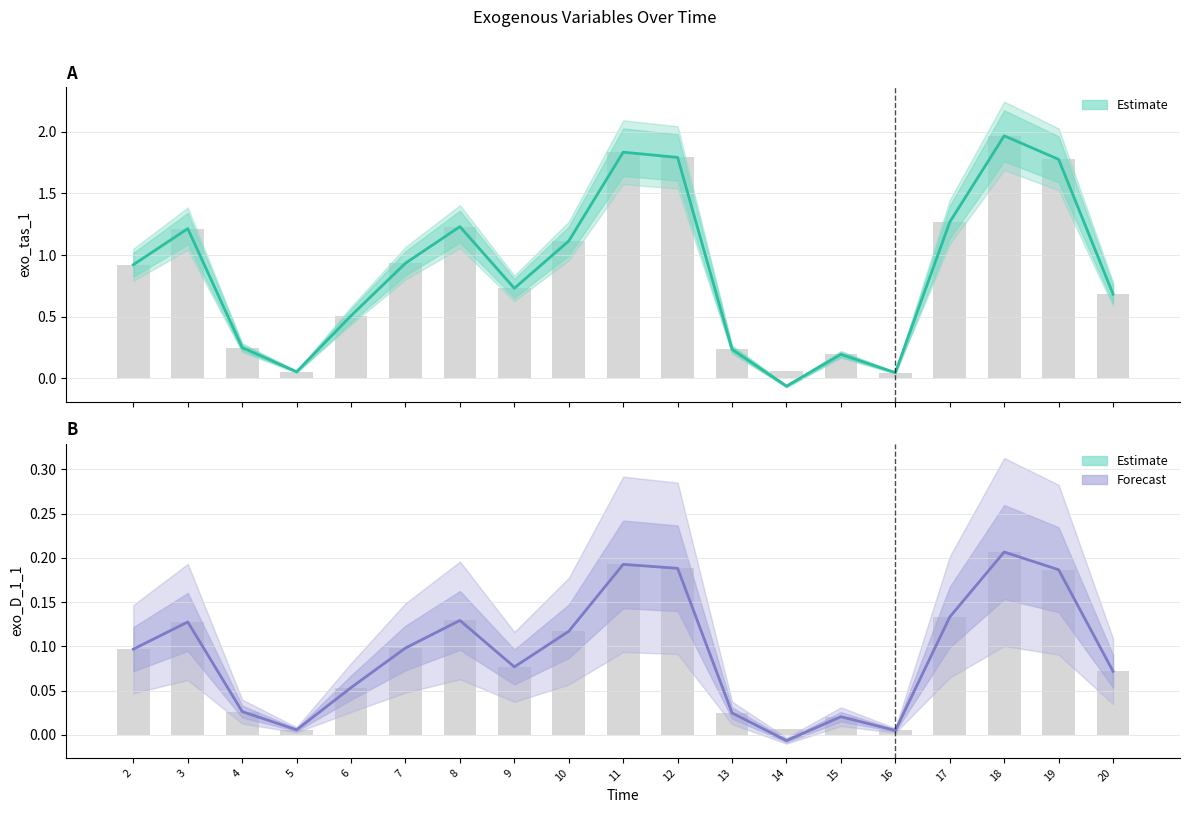

Where is exo_tas_1 nearest to the value 0?

16